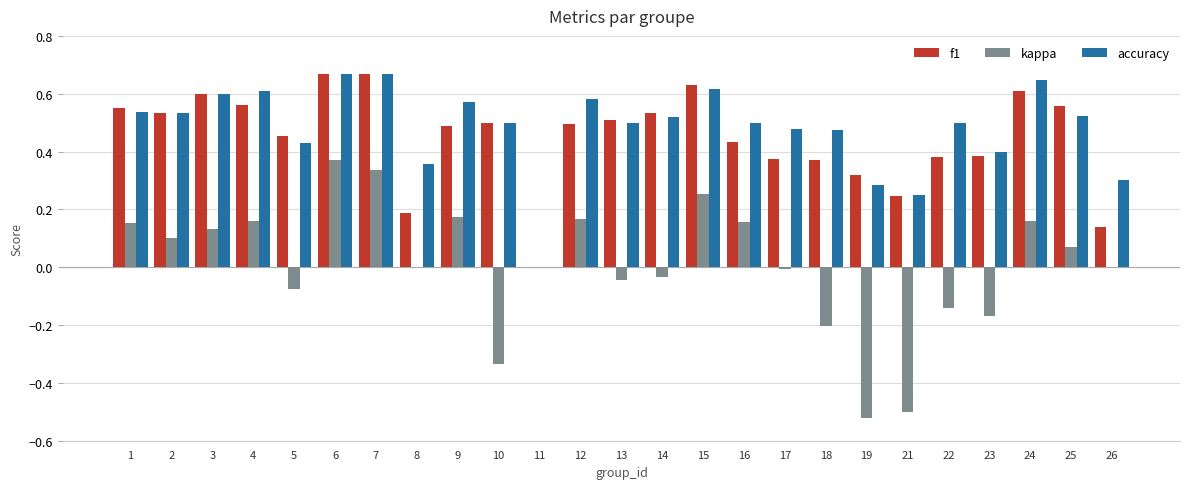

Which series changed the most between 2 and 6?

kappa